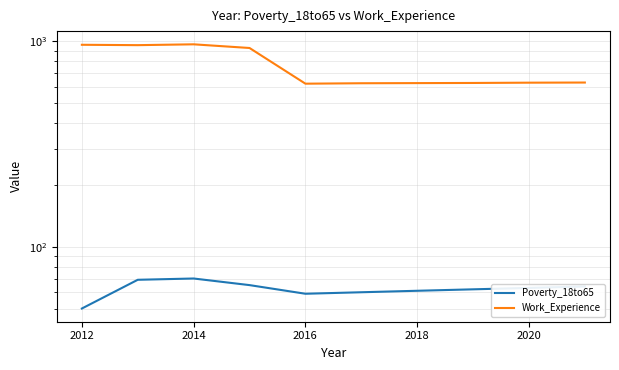

What is the value of the Poverty_18to65 point at the 6th from the left?

60